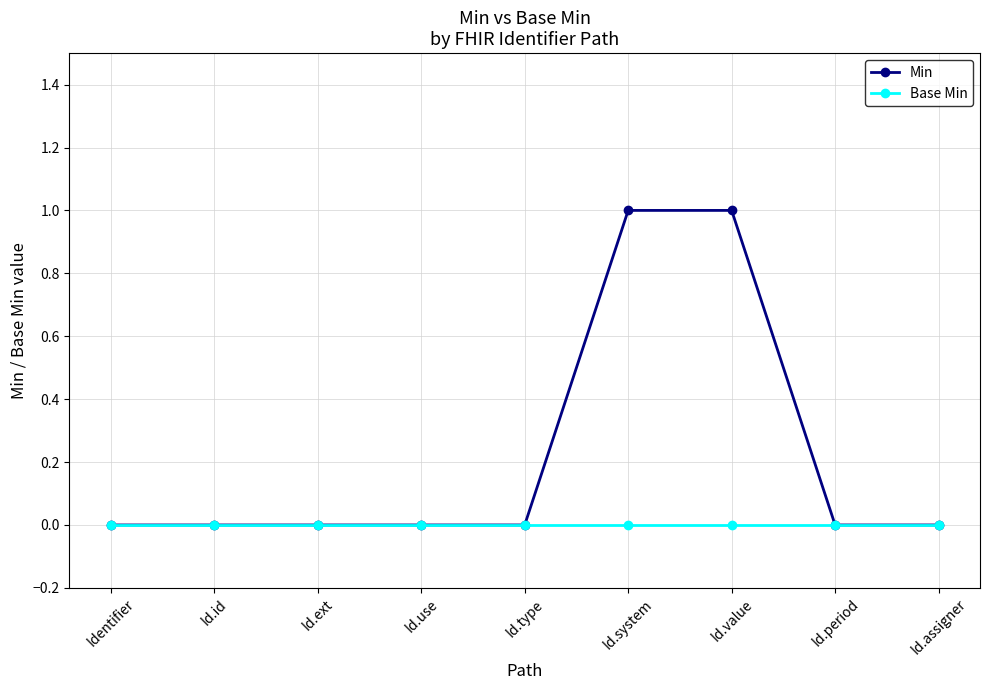

Count the number of categories in the chart.

9